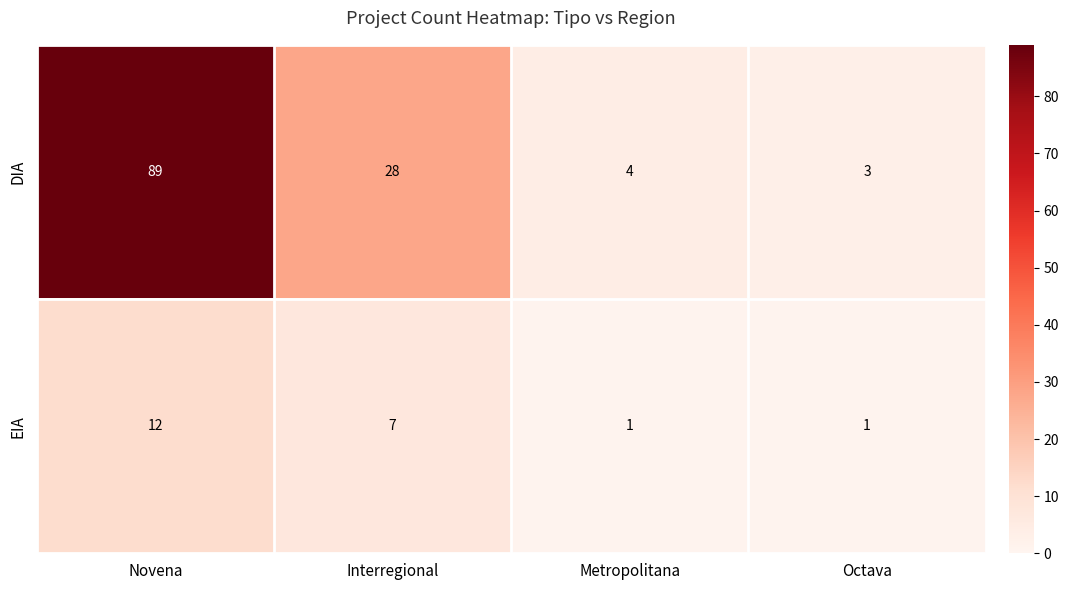

What is the difference between the highest and lowest values at Novena?

77